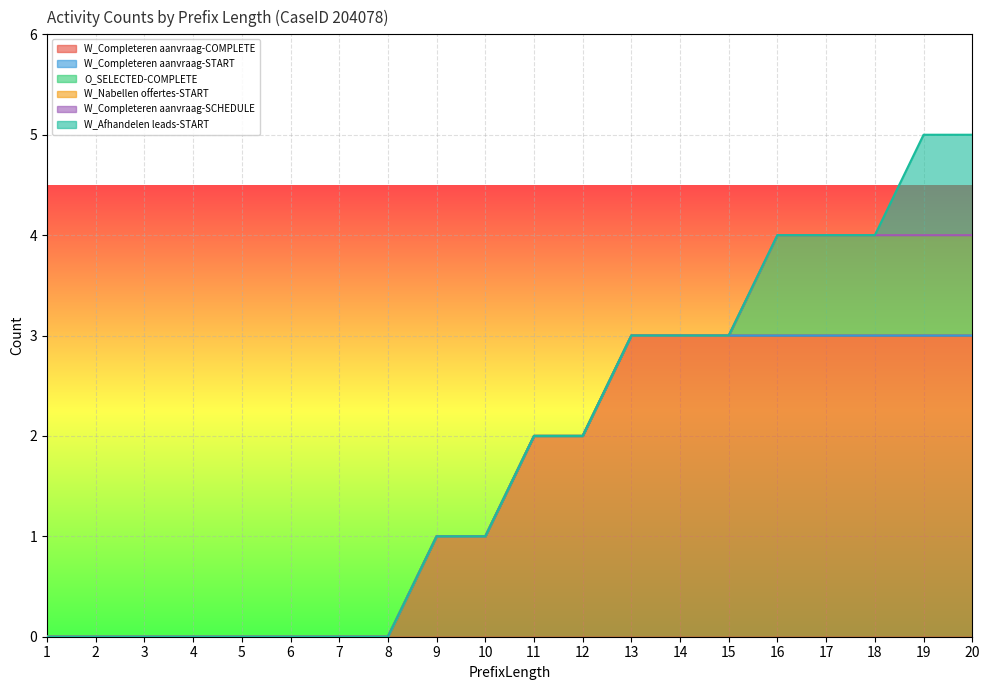

At which label is W_Completeren aanvraag-START closest to 0?

1